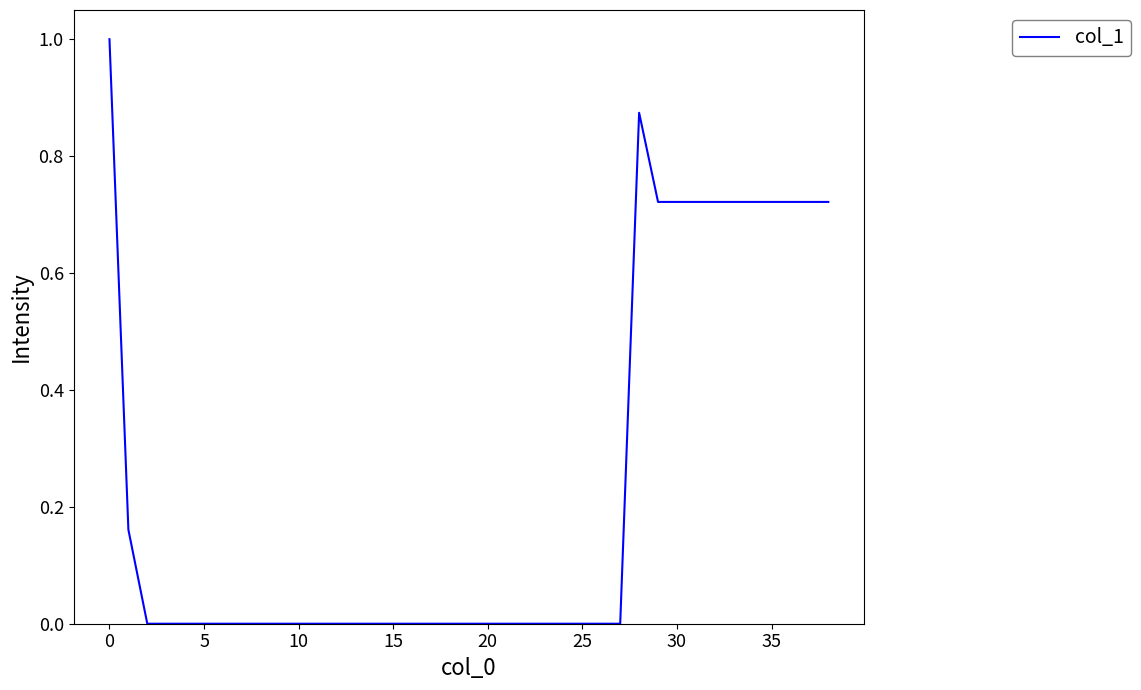

What is the maximum value shown in the chart?

1.0